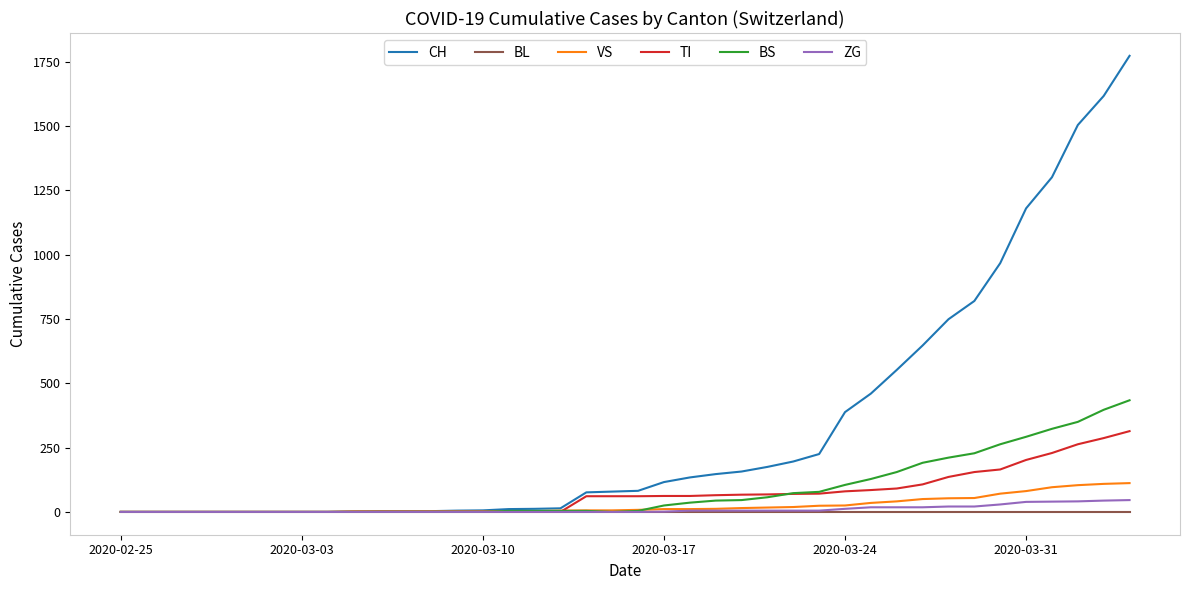

What is the greatest value displayed?

1773